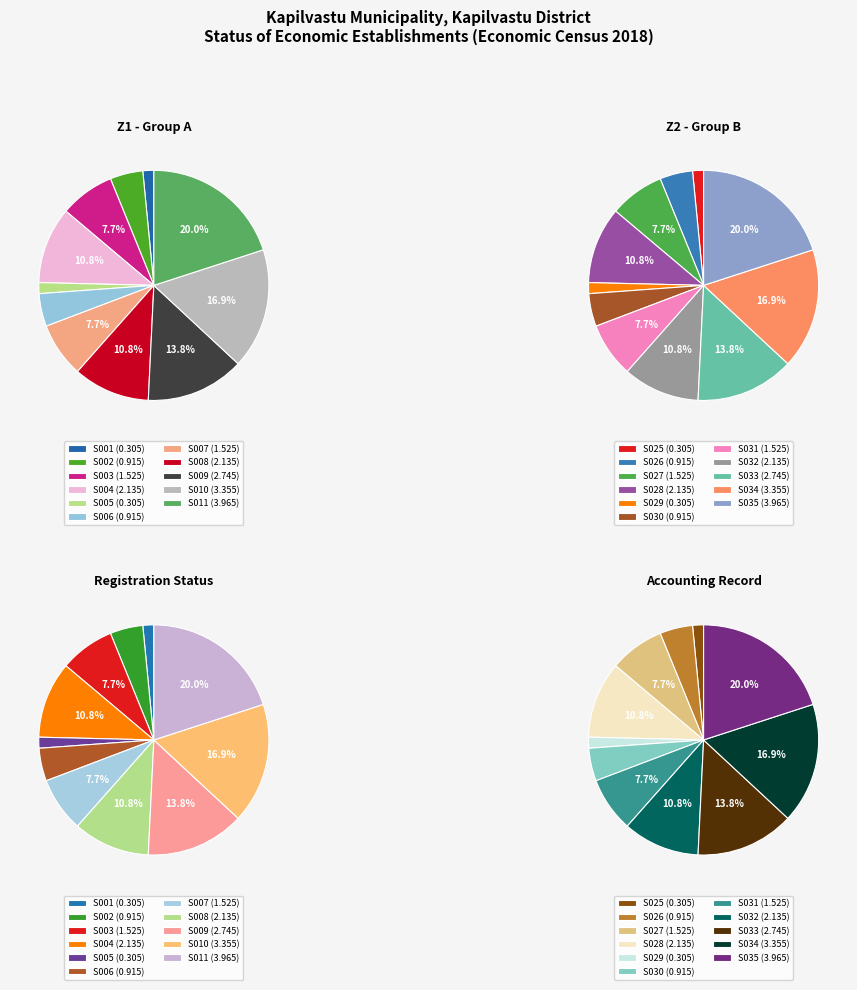

To the nearest percent, what is the combined percentage of 2 and 5?

12%